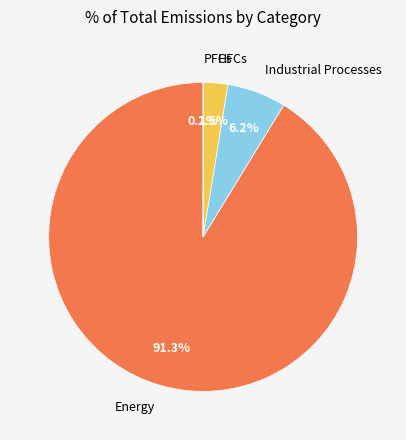

What portion of the pie excludes Industrial Processes?

93.8%